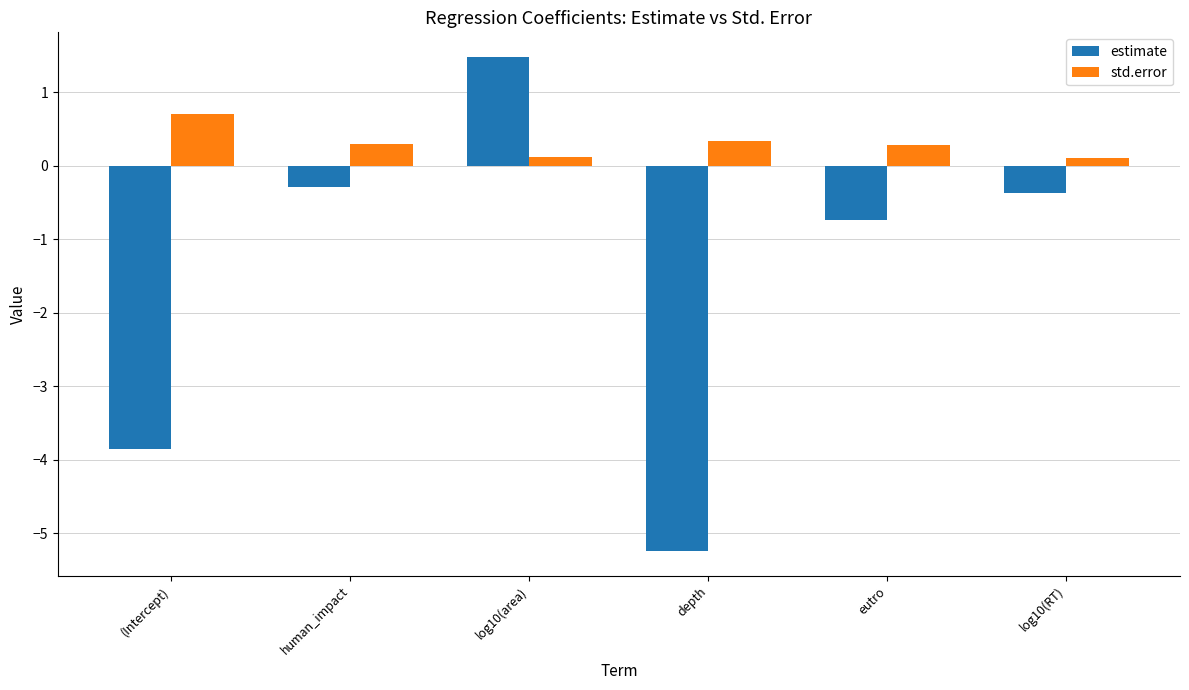

Which label corresponds to the smallest value in the chart?

depth